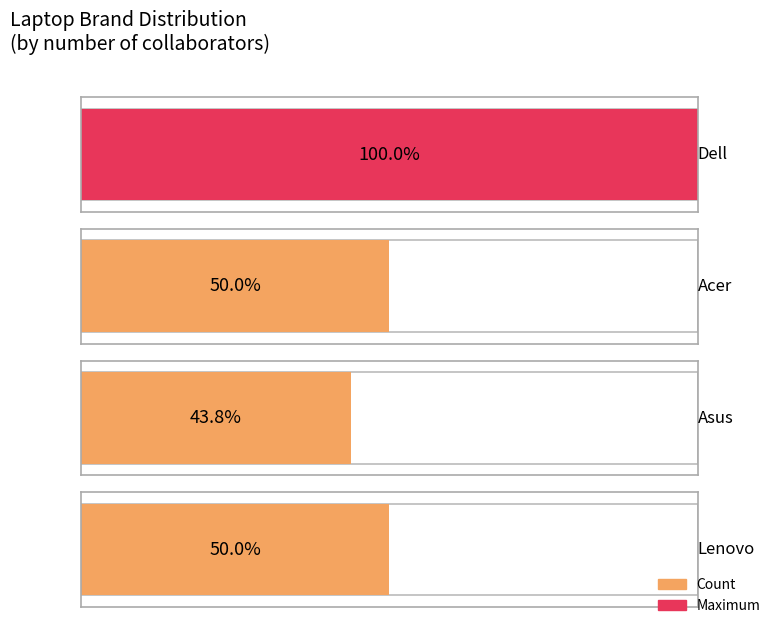

Reading left to right, list all the values displayed in this chart.

16	8	7	8